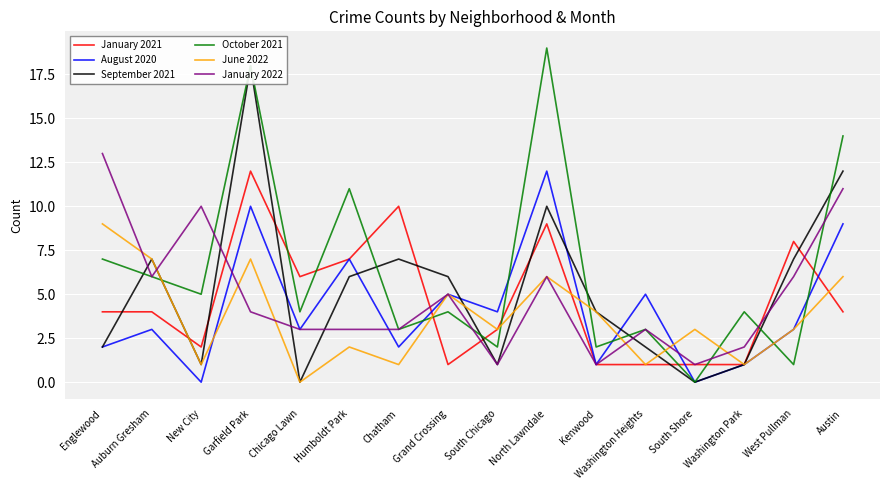

How many interior local peaks does the January 2022 series have?

4